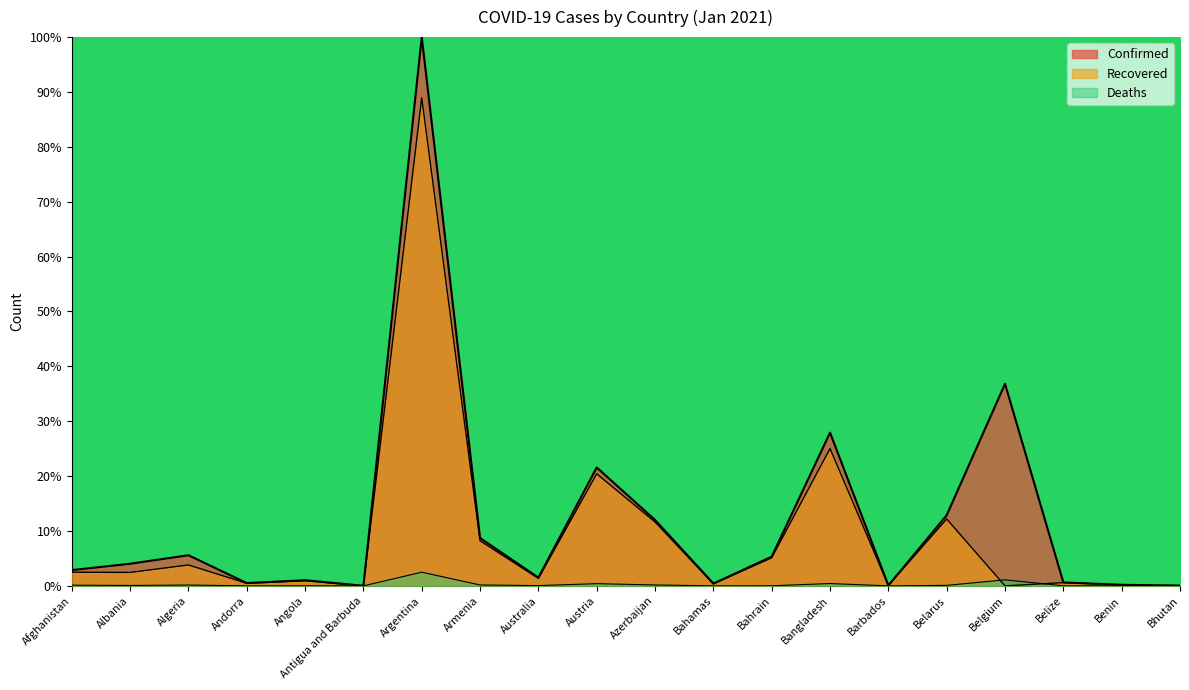

At which category is the sum across all series the highest?

Argentina